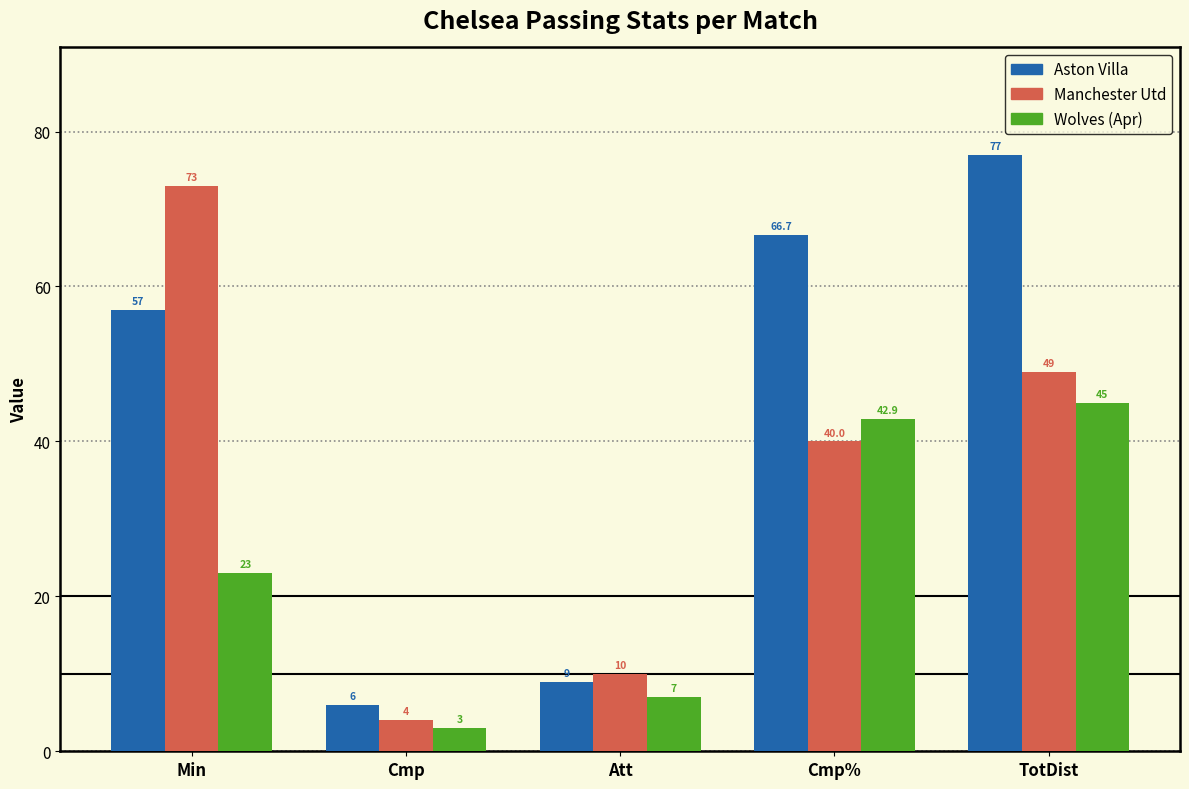

Reading right to left, extract all data points from this chart.

Aston Villa: 77.0	66.7	9.0	6.0	57.0
Manchester Utd: 49.0	40.0	10.0	4.0	73.0
Wolves (Apr): 45.0	42.9	7.0	3.0	23.0